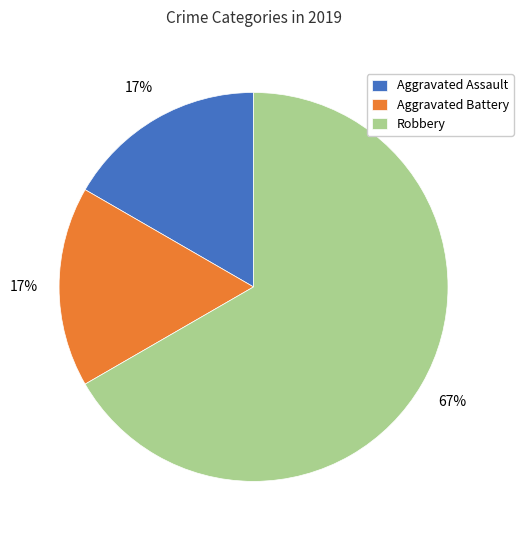

To the nearest percent, what is the difference between the largest and smallest slice percentages?

50%